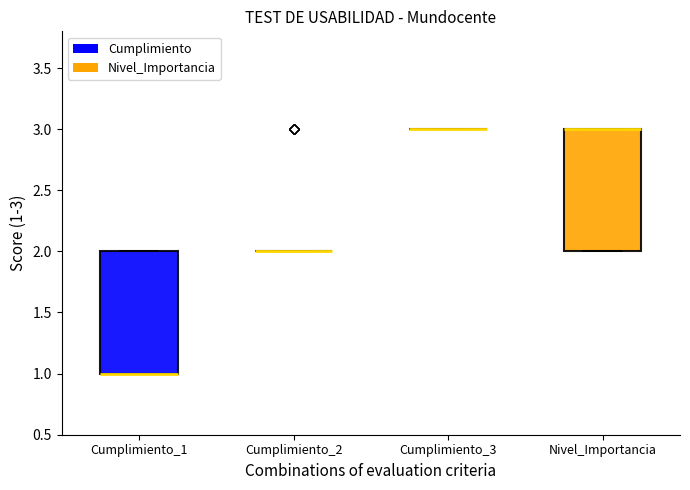

Reading left to right, read every box against the y-axis: the position of its median line, the range the box covers, and the ends of its whiskers. The values are not printed on the chart, so give them approximately, as read against the axis.

Cumplimiento_1: median 1 (drawn on the box's lower edge), box 1 to 2, whiskers 1 to 2
Cumplimiento_2: box collapsed to a line at 2, whiskers 2 to 2
Cumplimiento_3: box collapsed to a line at 3, whiskers 3 to 3
Nivel_Importancia: median 3 (drawn on the box's upper edge), box 2 to 3, whiskers 2 to 3